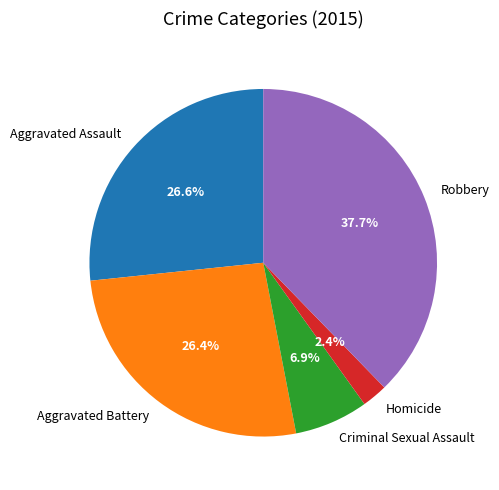

Is it true that Robbery is 38% of the pie?

True